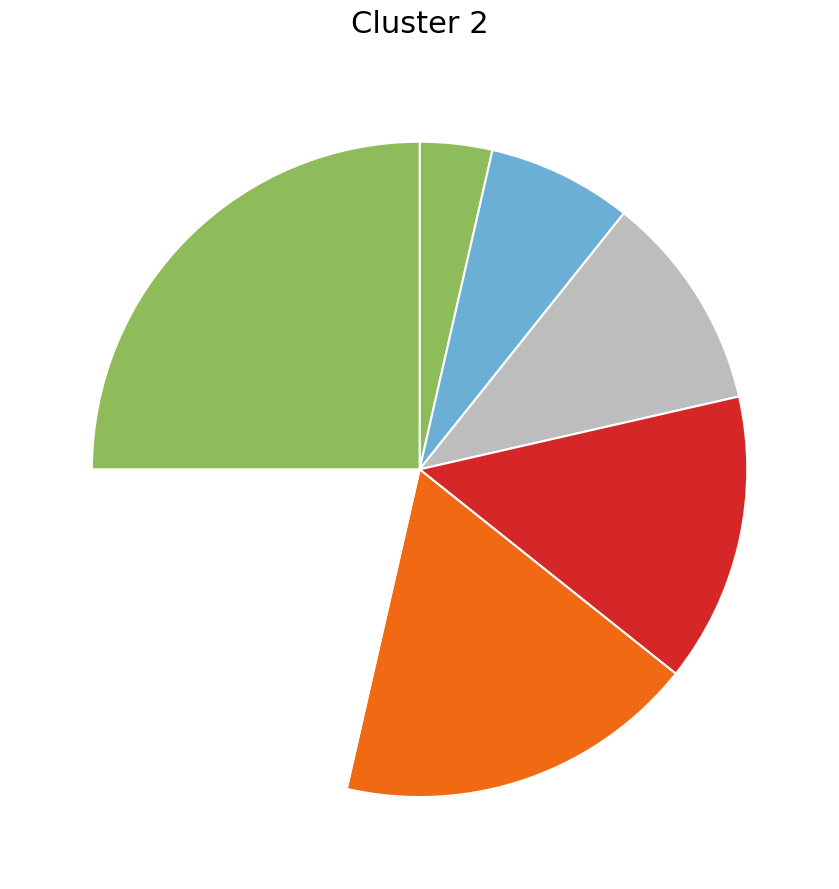

Does any single category account for the majority?

No